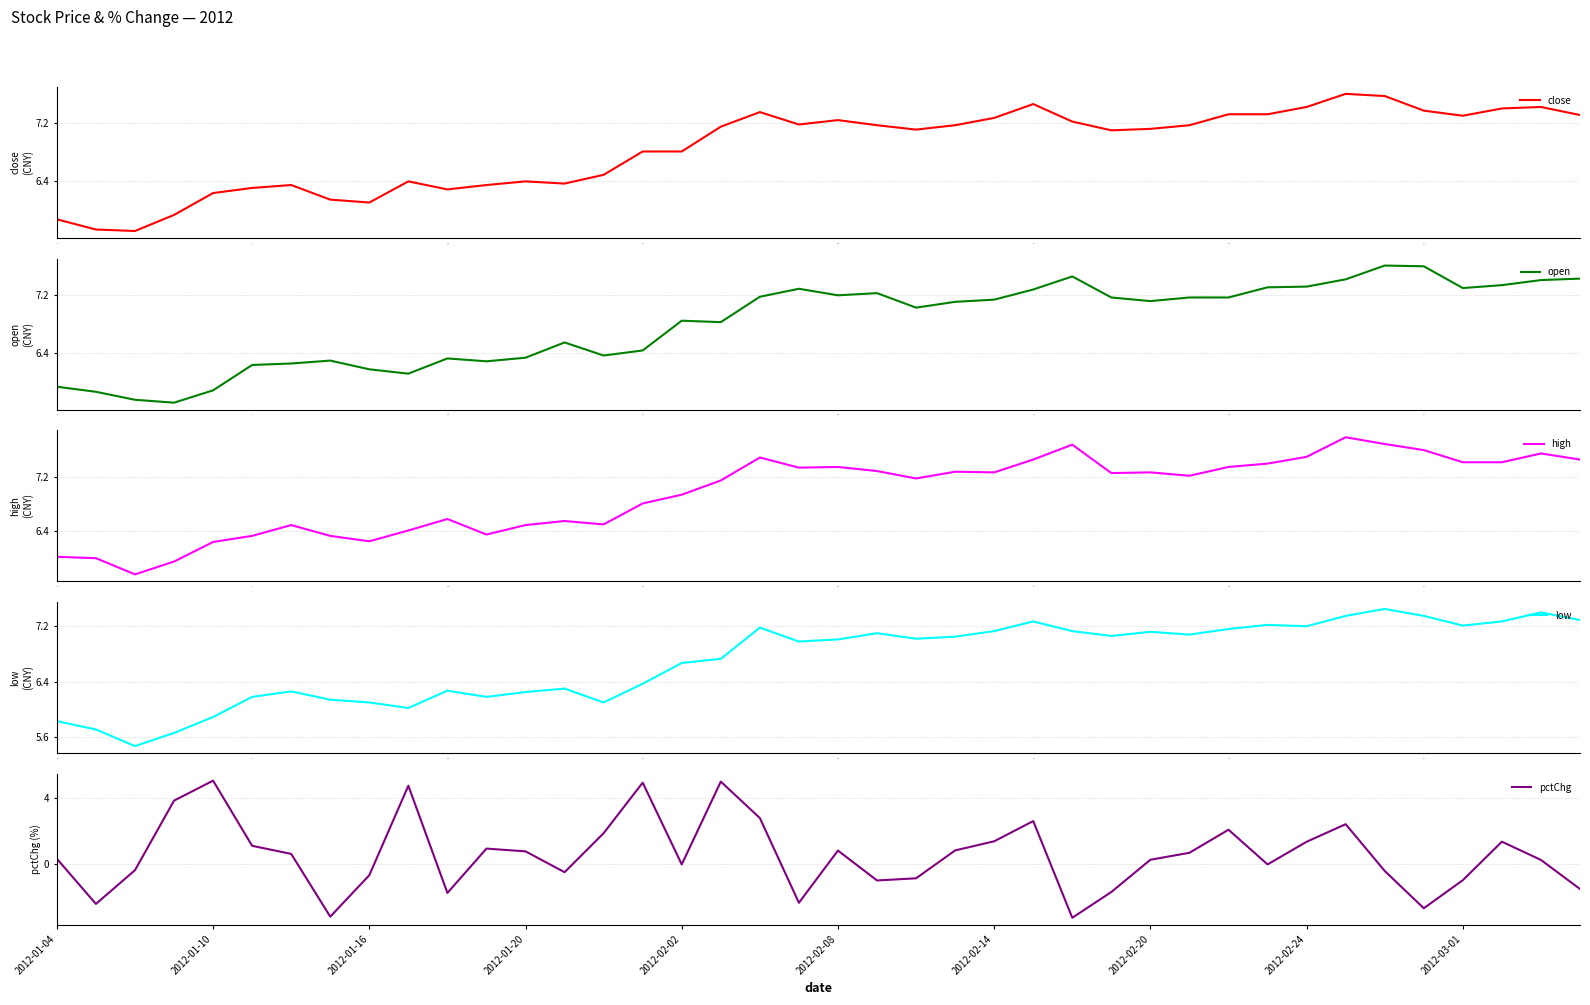

True or false: low and open cross at least once.

False